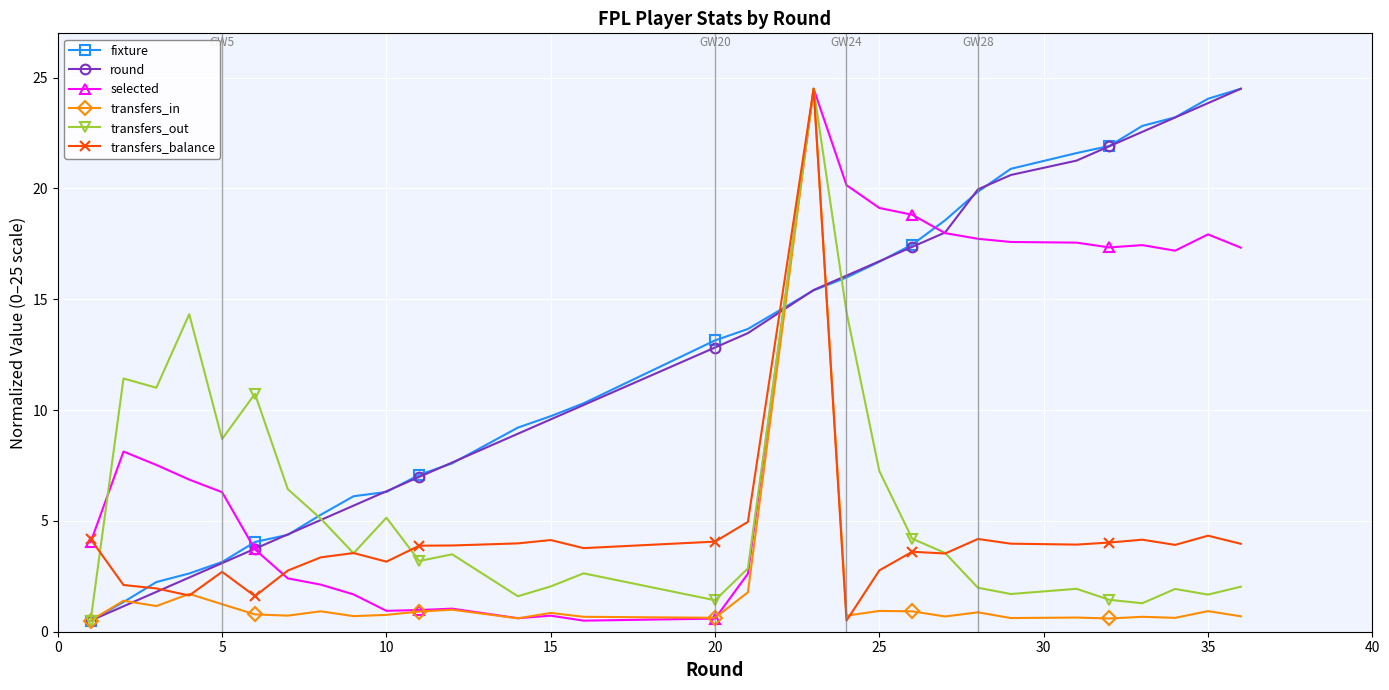

At how many categories does at least one series exceed 15?

13